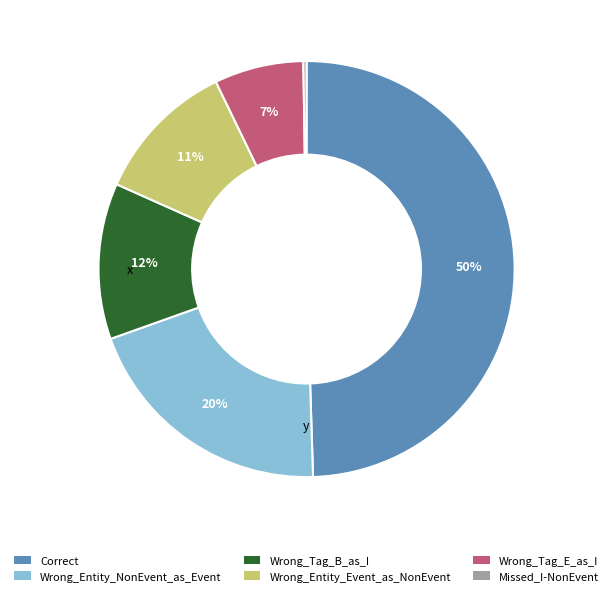

Do Correct and Wrong_Entity_NonEvent_as_Event together represent more than half of the pie?

Yes